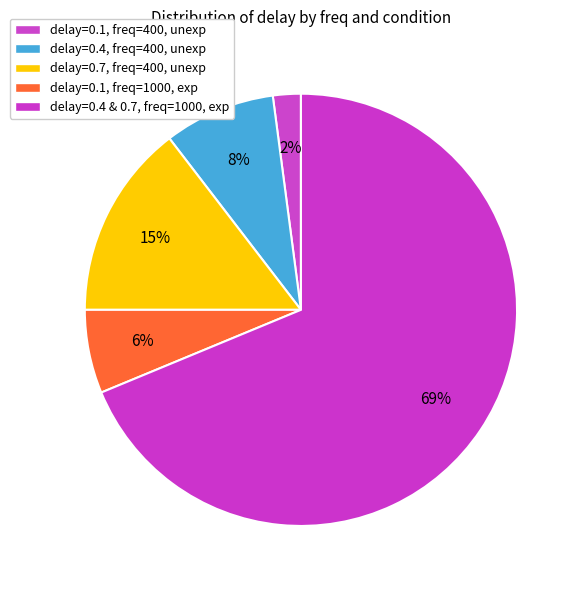

How many slices are in this pie chart?

5